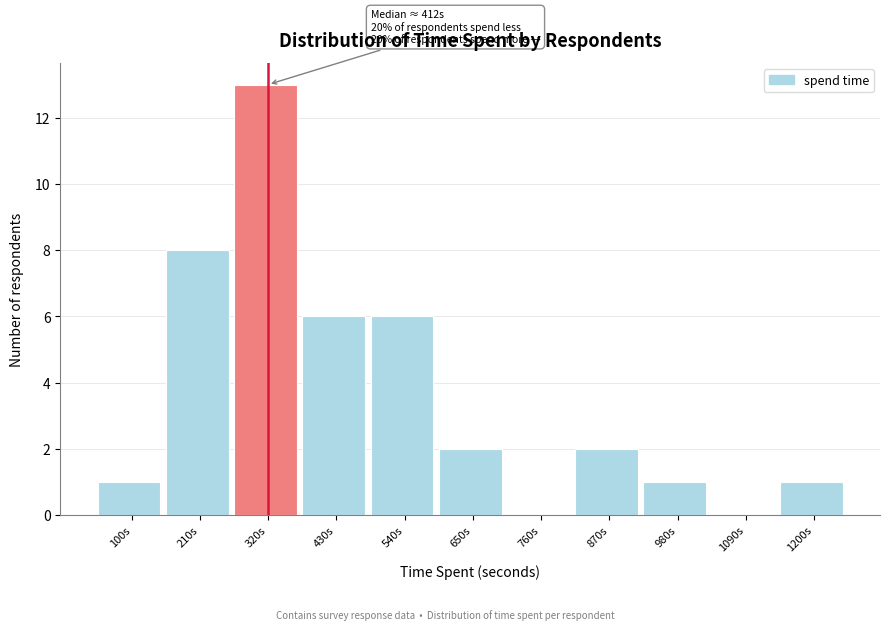

Reading right to left, list all the values displayed in this chart.

1200s=1	1090s=0	980s=1	870s=2	760s=0	650s=2	540s=6	430s=6	320s=13	210s=8	100s=1